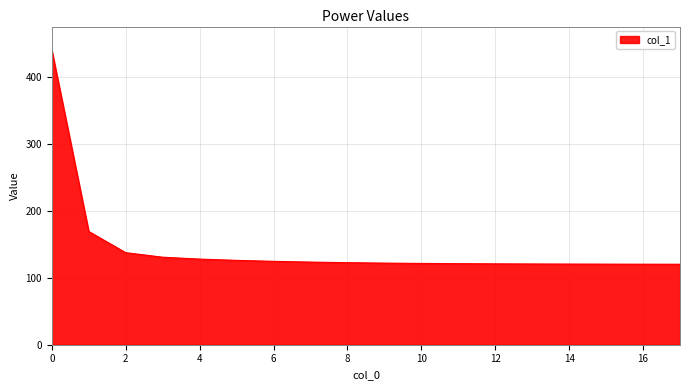

What is the difference between the maximum and minimum values?

319.6